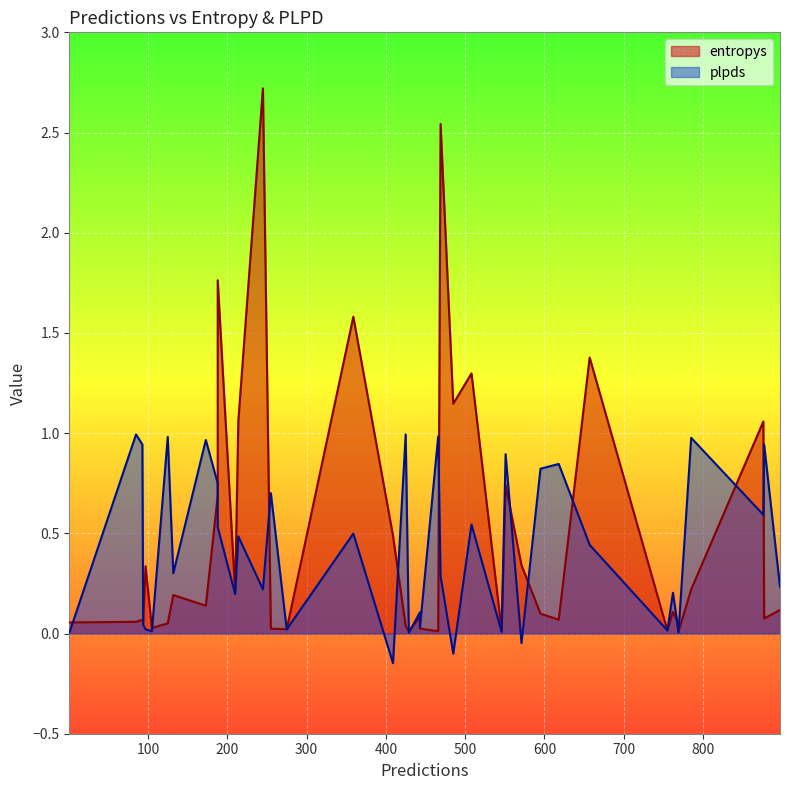

At which label does plpds first exceed 0?

1